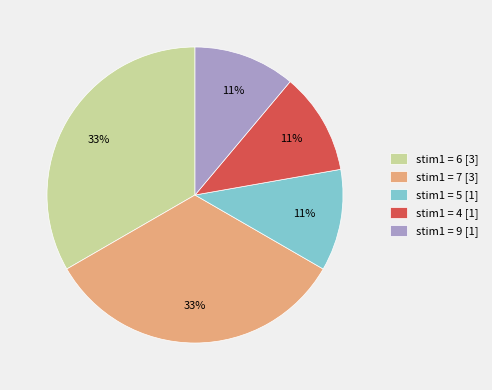

To the nearest percent, what is the combined percentage of stim1 = 7 [3] and stim1 = 4 [1]?

44%